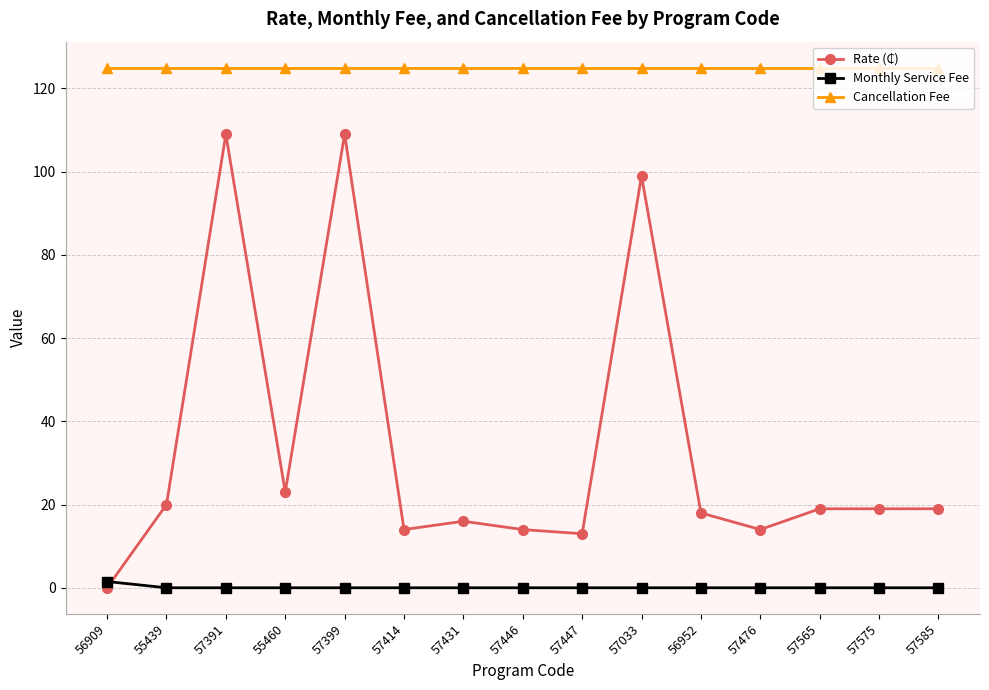

What position from the left is 55439?

2